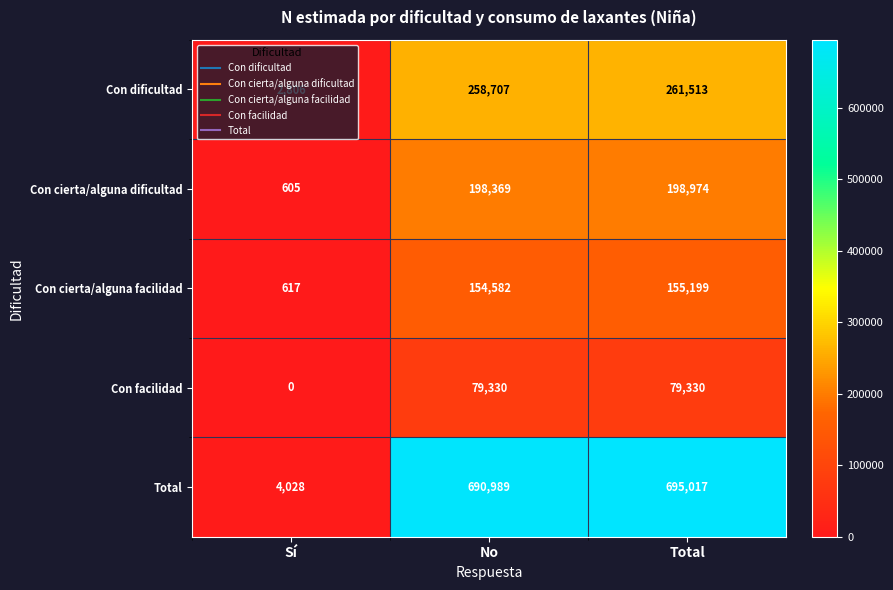

At which category does the chart reach its peak across all series?

Total